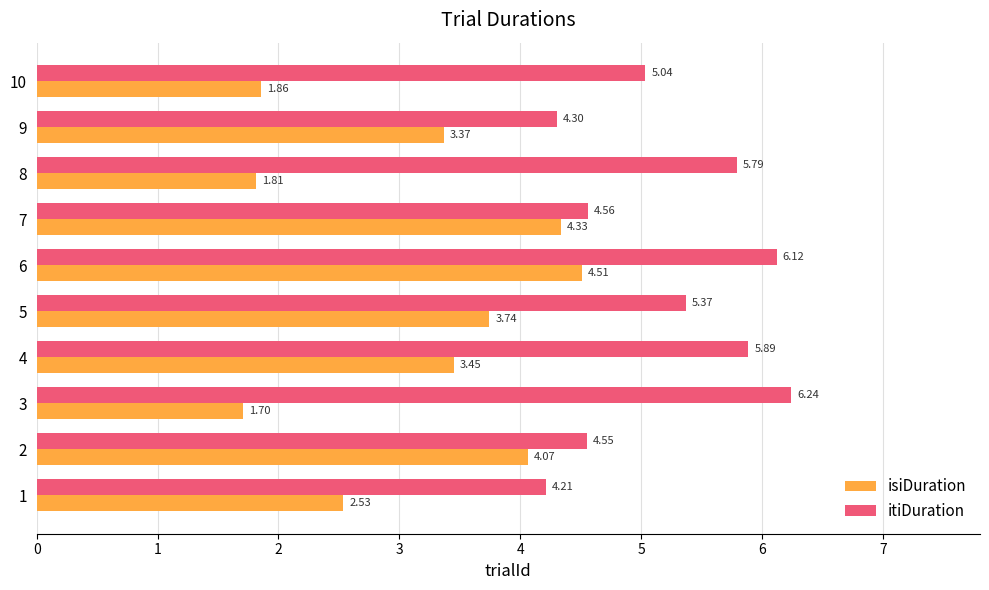

What is the sum of the isiDuration values at 10 and 1?

4.4